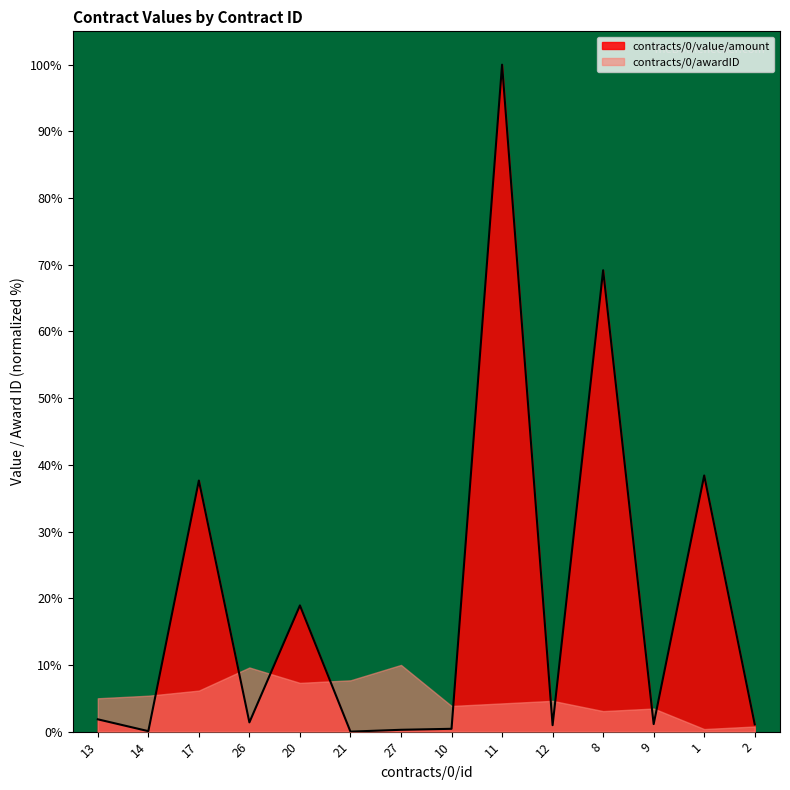

How many points are higher than both their immediate neighbors (excluding endpoints)?

5